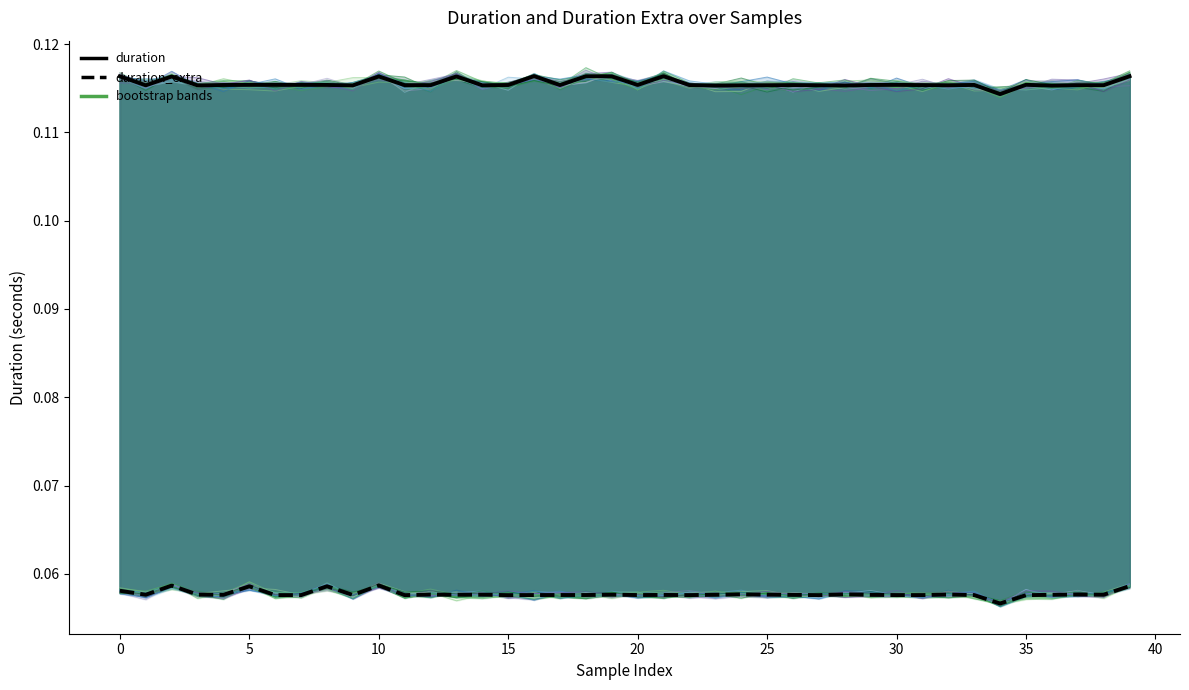

Is the value of duration_extra at 15 greater than the value of duration at 40?

No